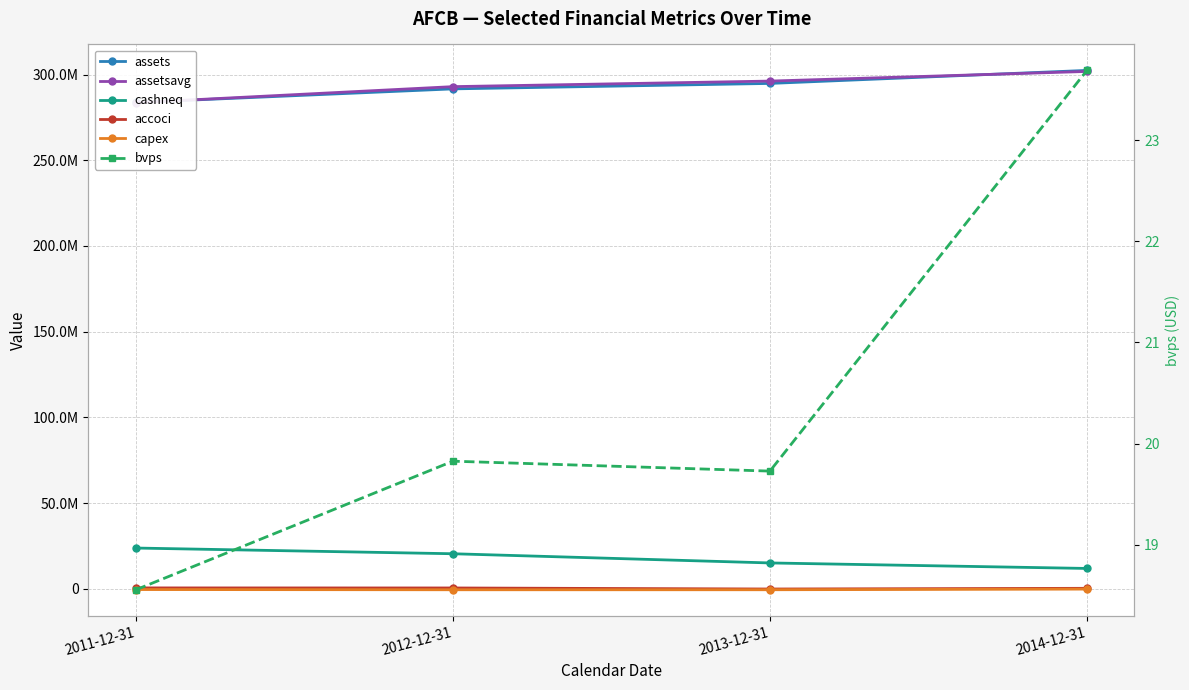

Reading right to left, list all the values displayed in this chart.

assets: 302404344.0	294812414.0	291632497.0	283716202.0
assetsavg: 301801646.0	296182054.0	292942320.0	283580578.0
cashneq: 11925541.0	15135387.0	20501112.0	23826437.0
accoci: 337601.0	-68681.0	542182.0	575200.0
capex: -113890.0	-494477.0	-503940.0	-384761.0
bvps: 23.7	19.7	19.8	18.6